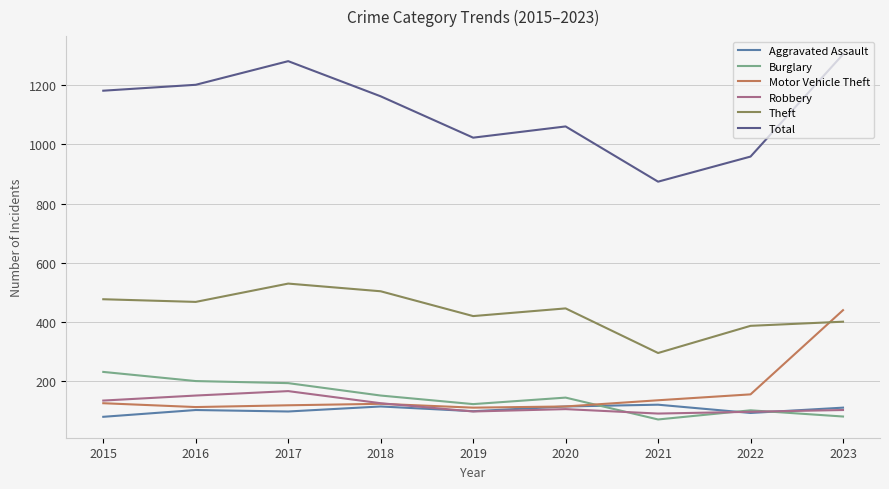

At which label does Theft first exceed 445?

2015